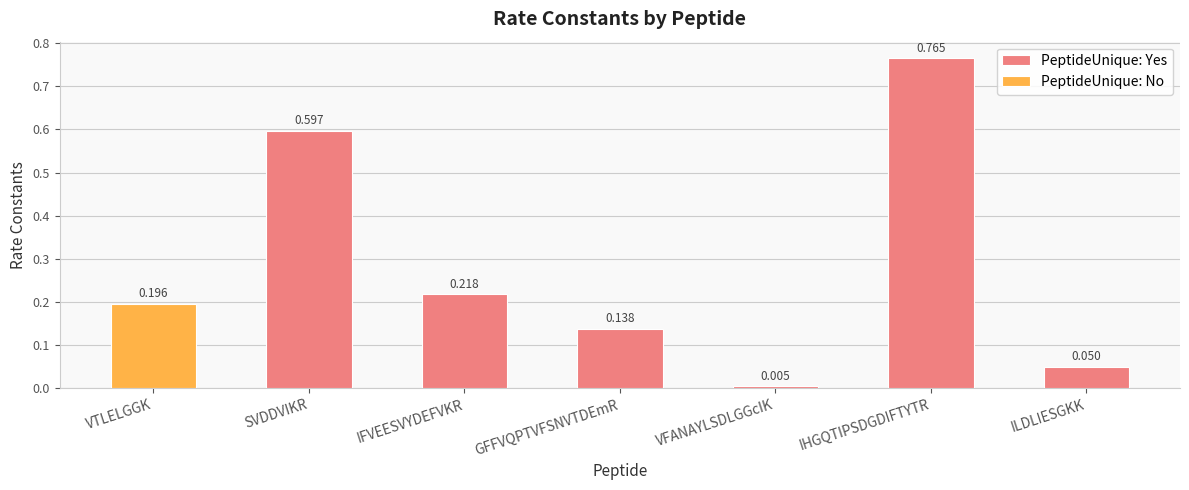

List the labels in order of PeptideUnique: Yes value, largest first.

IHGQTIPSDGDIFTYTR, SVDDVIKR, IFVEESVYDEFVKR, GFFVQPTVFSNVTDEmR, ILDLIESGKK, VFANAYLSDLGGcIK